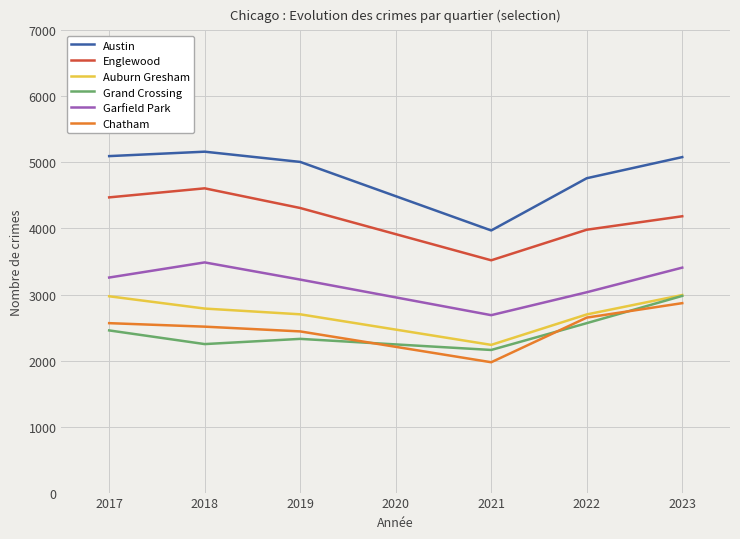

True or false: Auburn Gresham and Garfield Park intersect in this chart.

False